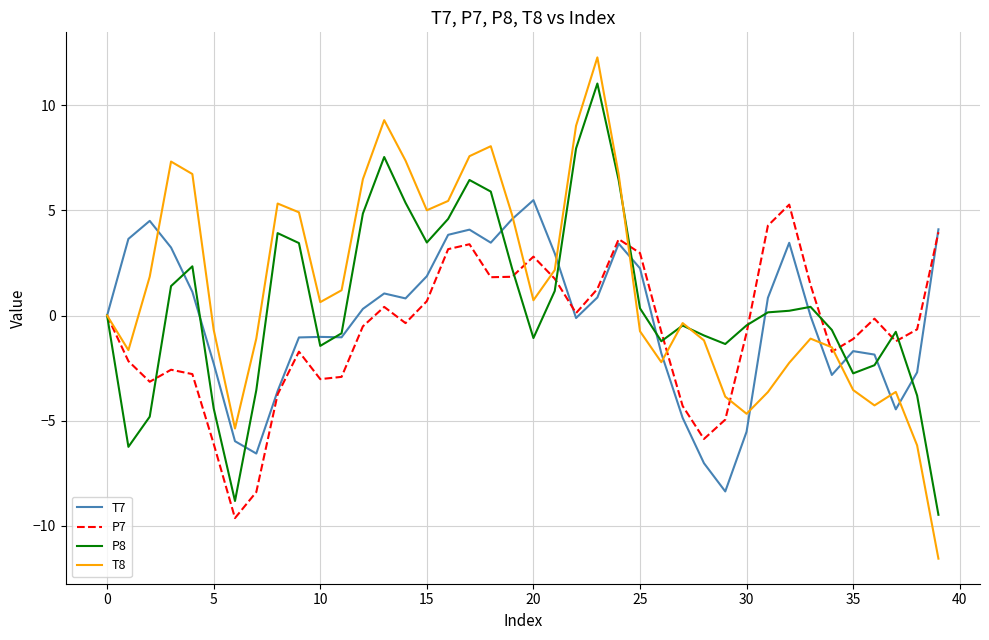

What is the maximum value shown in the chart?

12.3